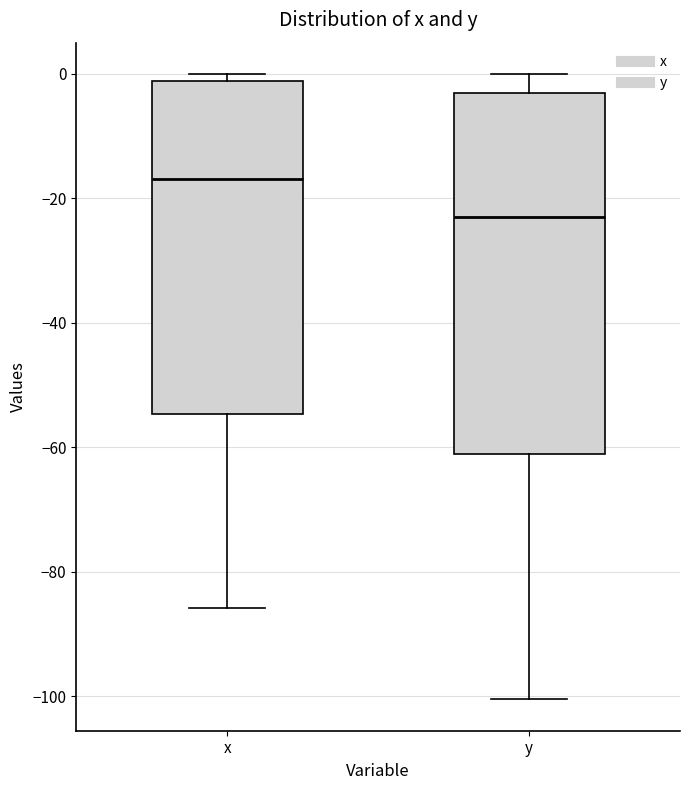

Which box's median line is the lowest?

y